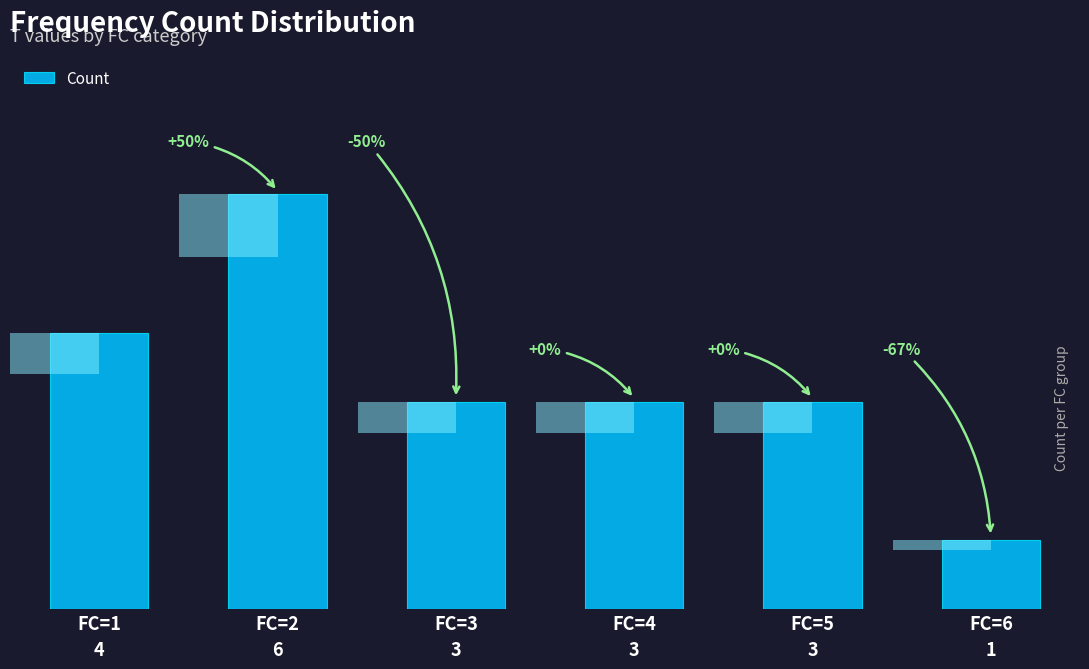

At which category does the chart reach its minimum across all series?

FC=6